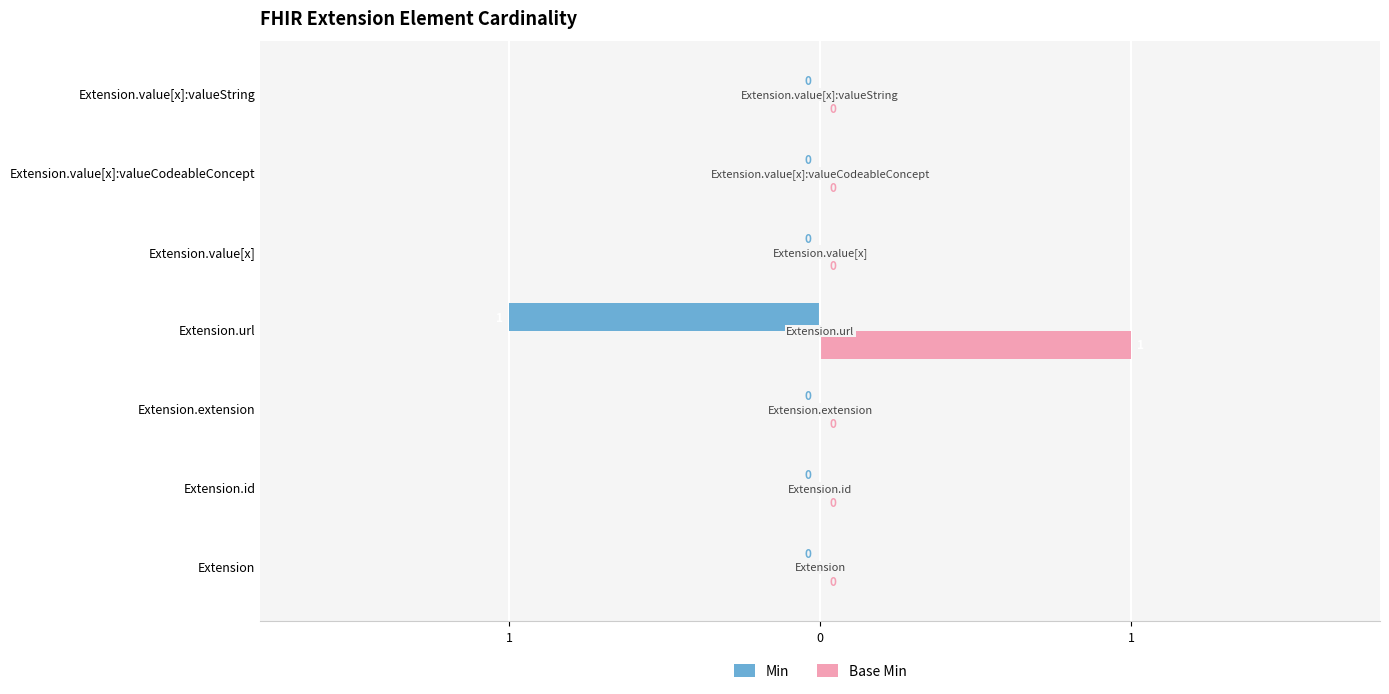

What are all the series names shown in the legend?

Min, Base Min